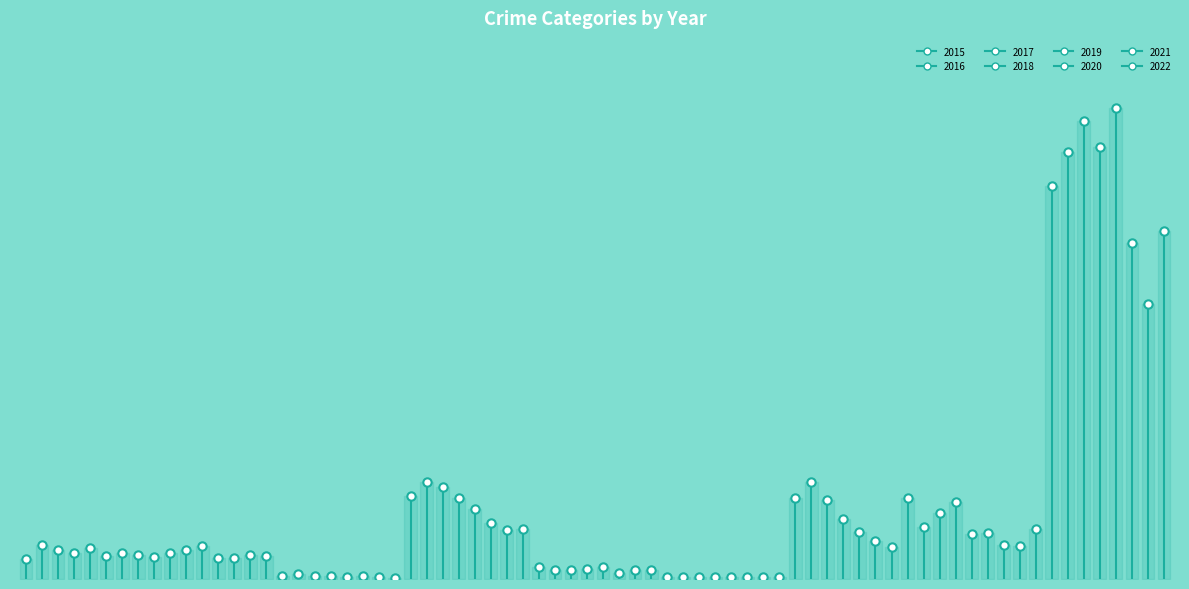

What is the value of the 2nd point from the left?

46